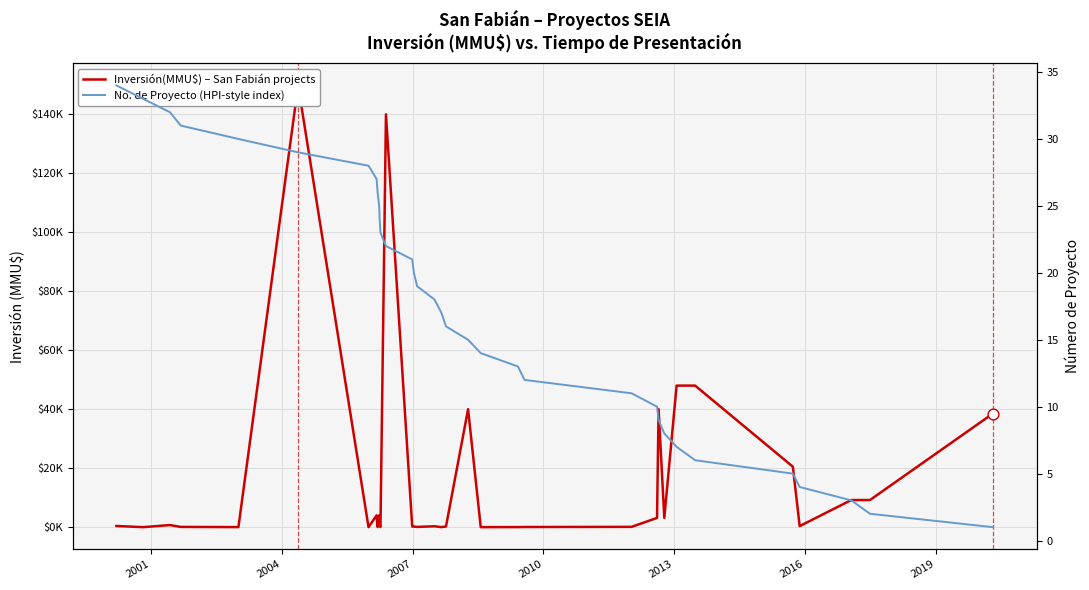

Which series has the largest total across all categories?

Inversión(MMU$) – San Fabián projects